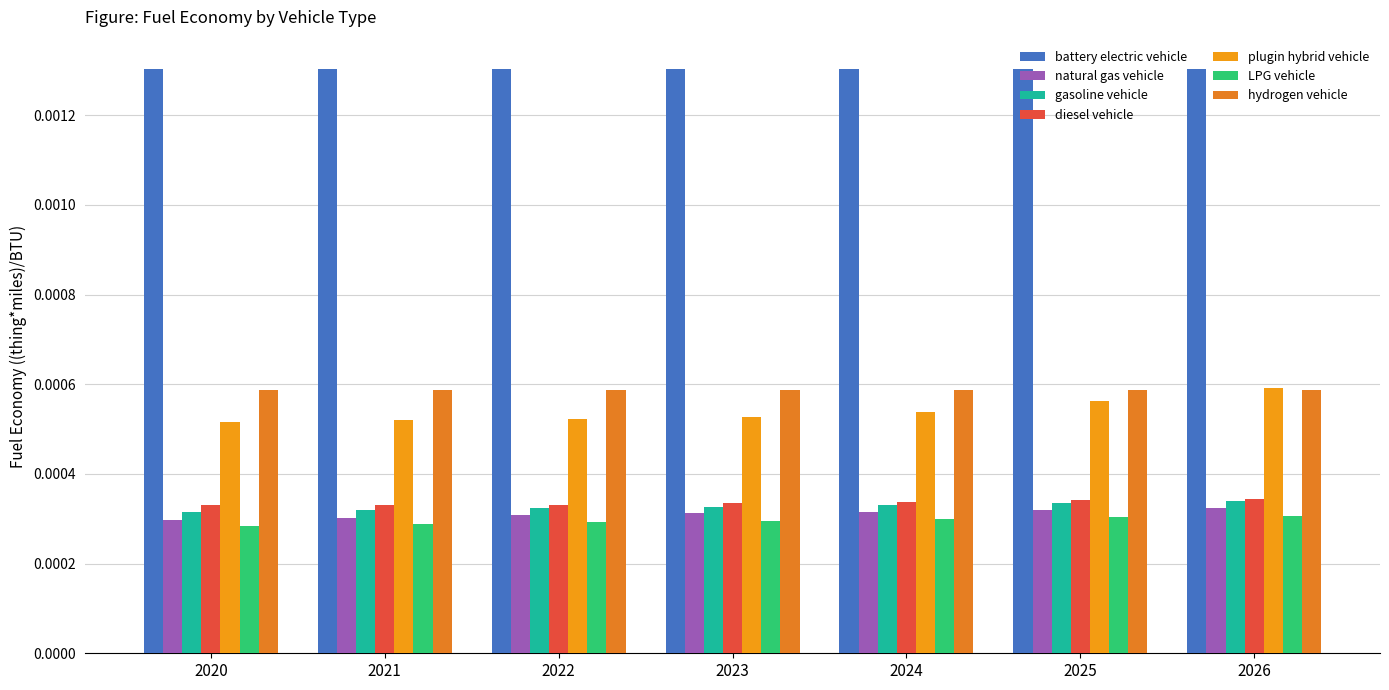

How many groups of bars are there?

7